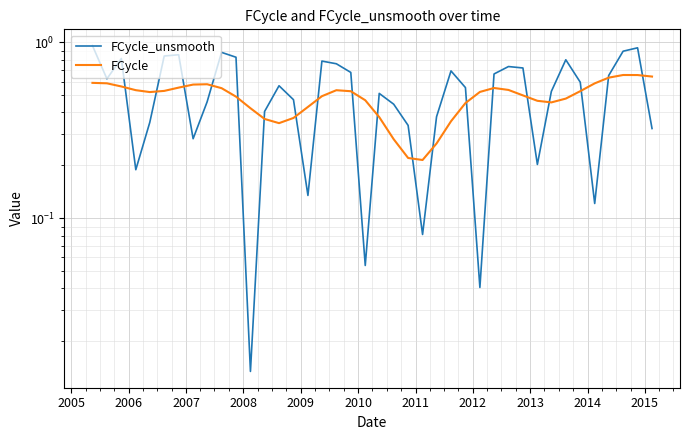

Is it true that FCycle_unsmooth equals 0.1 at 32?

False